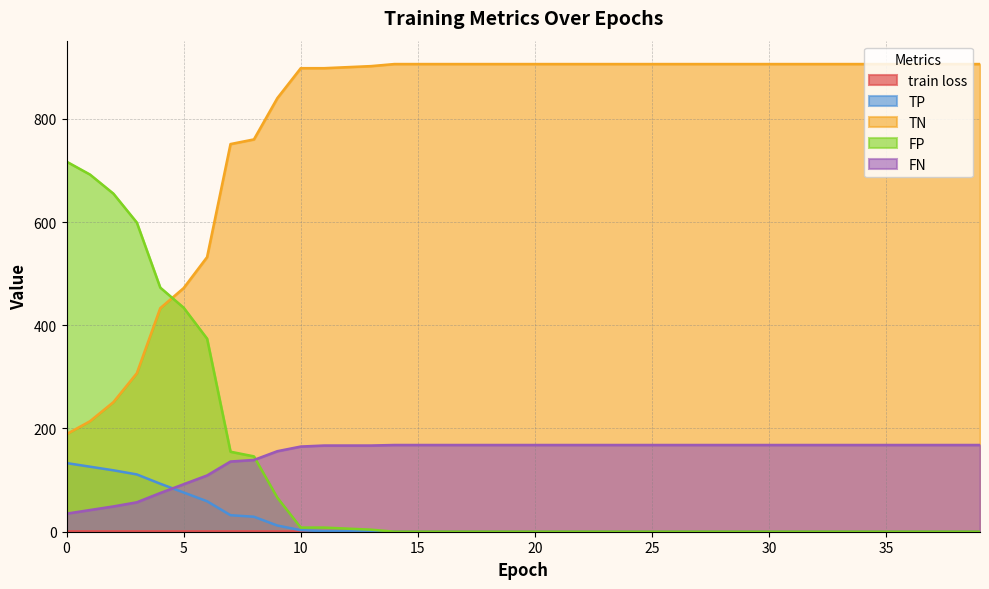

List the labels in order of TP value, largest first.

0, 1, 2, 3, 4, 5, 6, 7, 8, 9, 10, 11, 12, 13, 14, 15, 16, 17, 18, 19, 20, 21, 22, 23, 24, 25, 26, 27, 28, 29, 30, 31, 32, 33, 34, 35, 36, 37, 38, 39